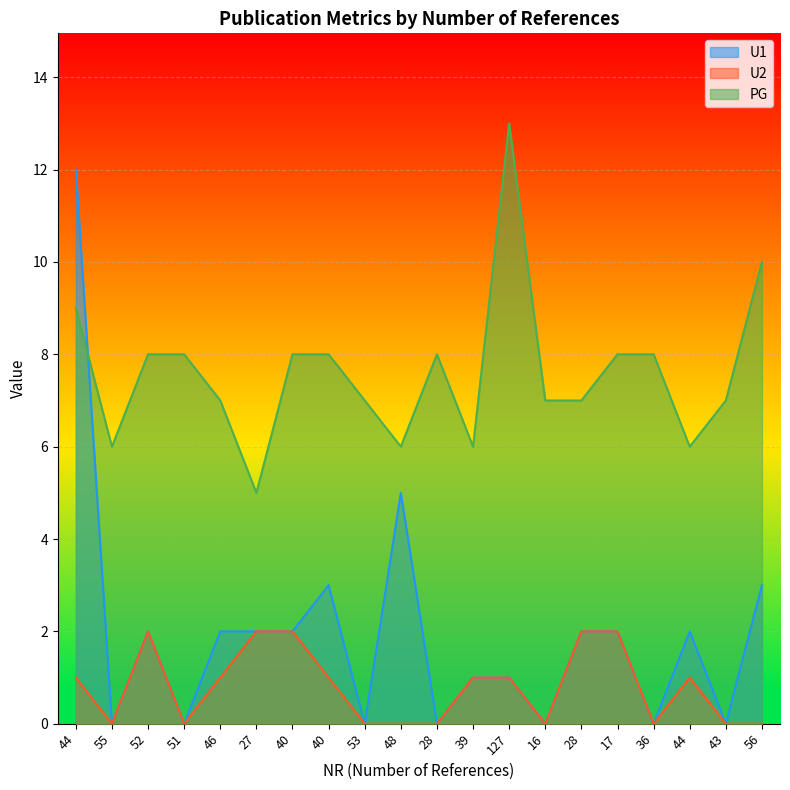

The U1 series shows 3 at 46. True or false?

False